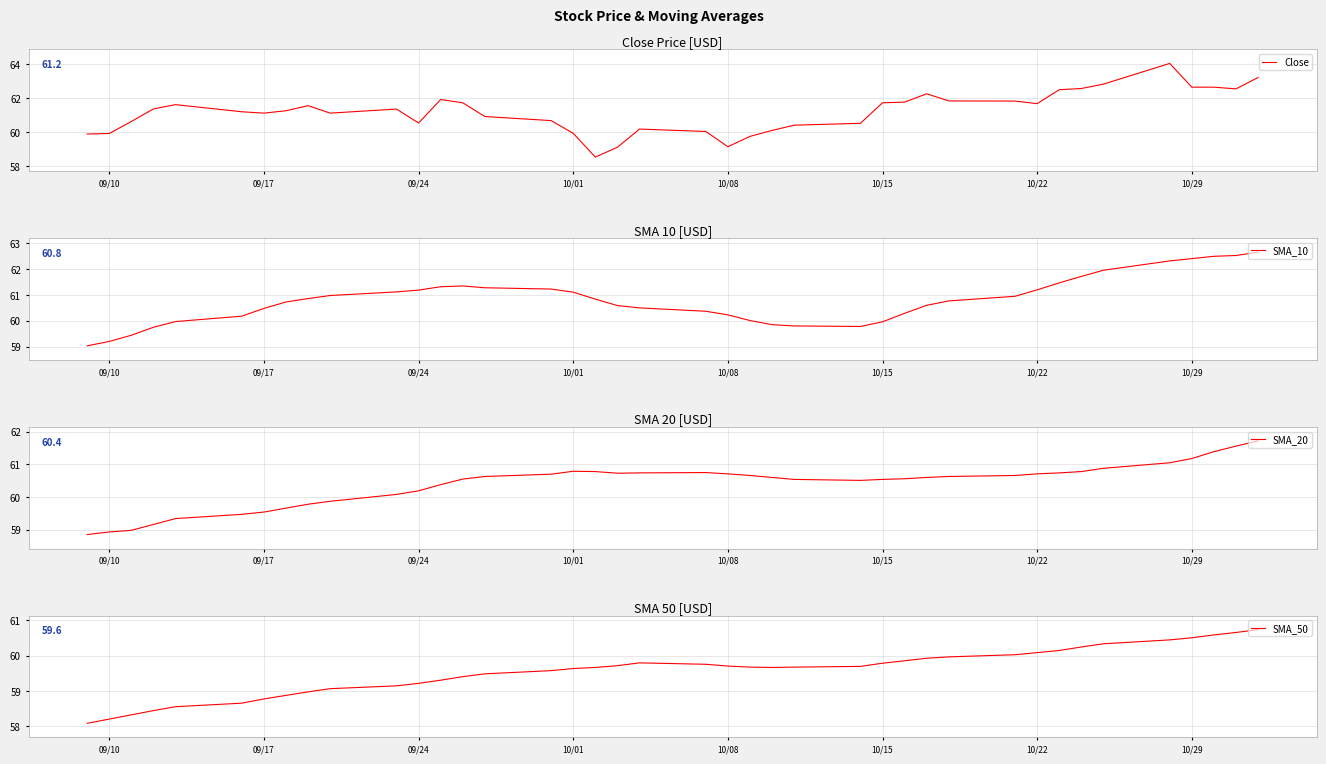

What is the difference between the maximum and minimum values in the SMA_10 series?

3.6